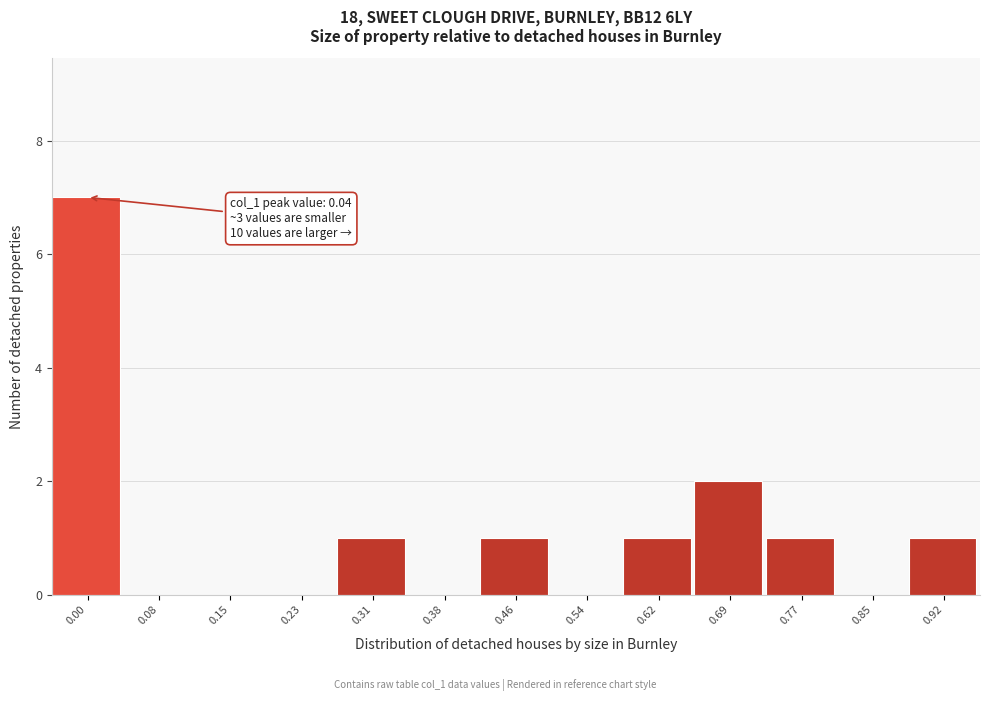

Reading left to right, extract all data points from this chart.

0.00=7	0.08=0	0.15=0	0.23=0	0.31=1	0.38=0	0.46=1	0.54=0	0.62=1	0.69=2	0.77=1	0.85=0	0.92=1